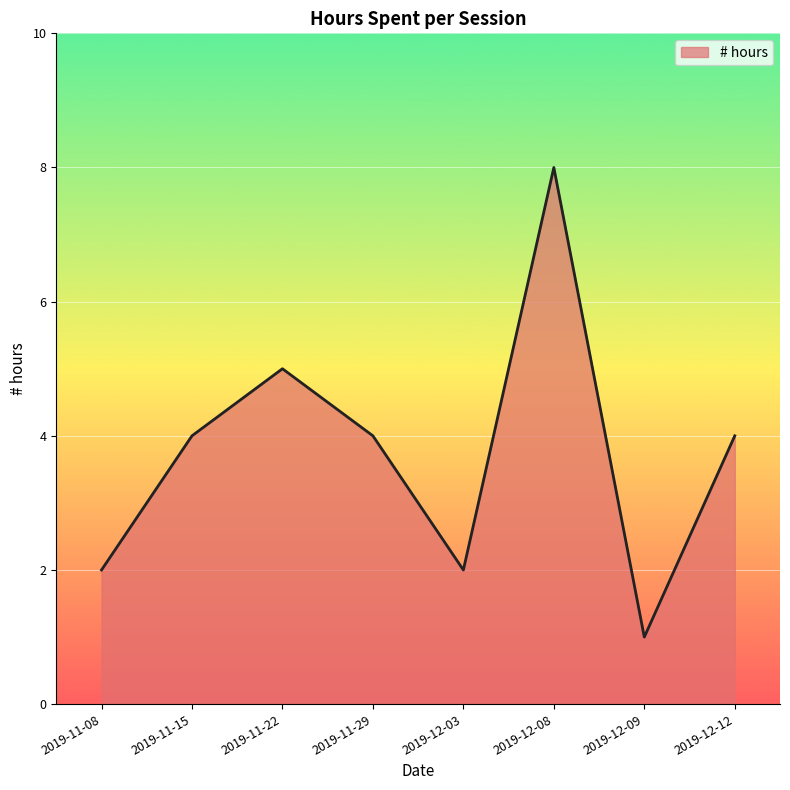

How many interior local valleys (lower than both neighbors) does the data have?

2